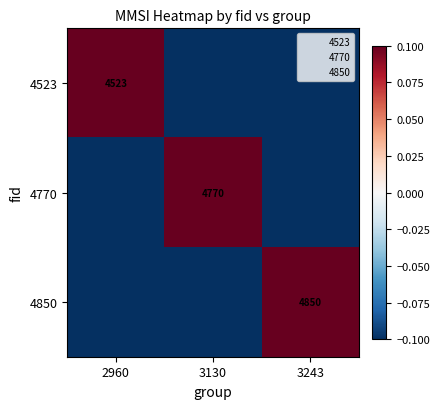

At how many categories does at least one series exceed 0?

3